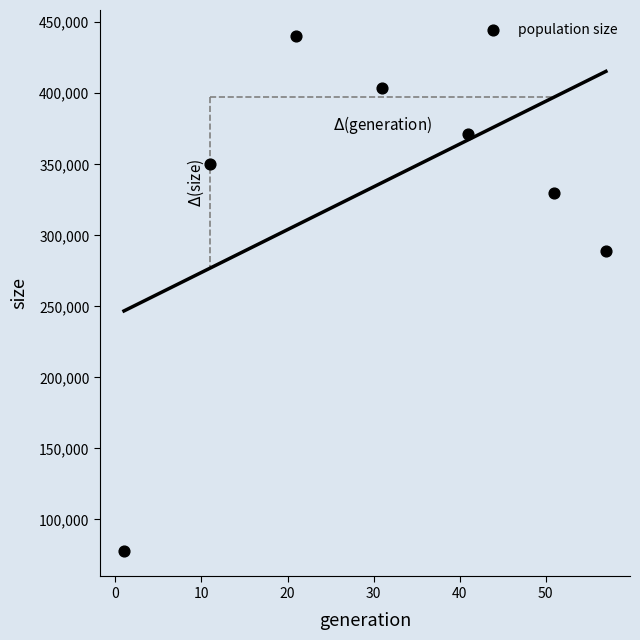

What Y value in the scatter plot is closest to 259212?

288700